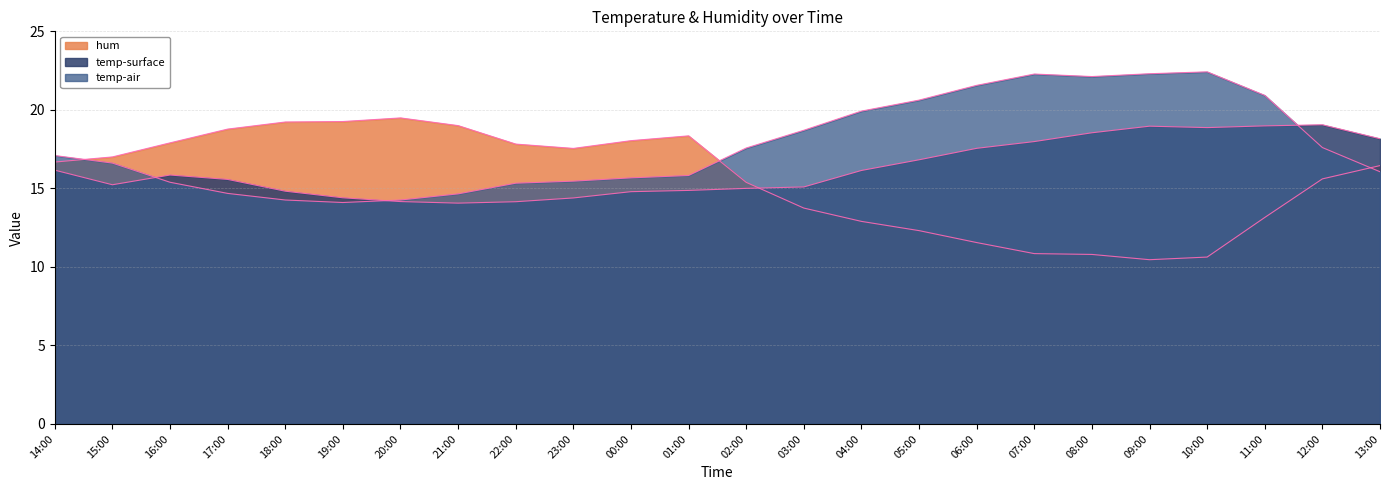

At which label does temp-air reach its peak?

10:00